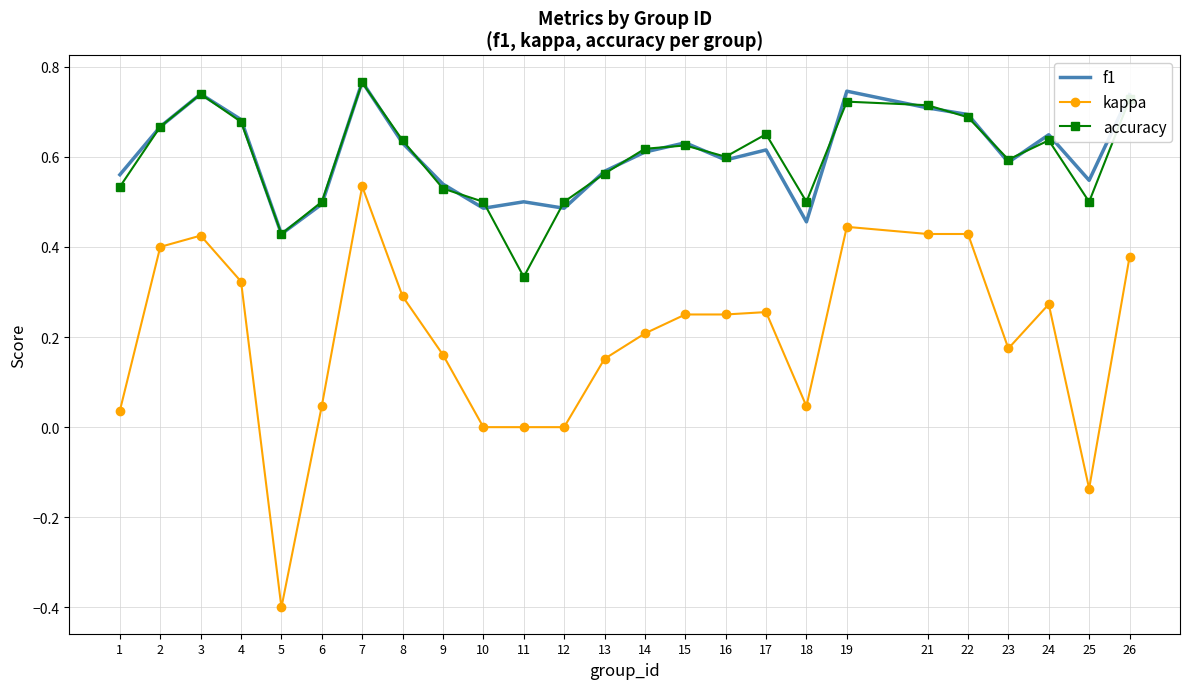

Is it true that f1 equals 0.4 at 5?

True